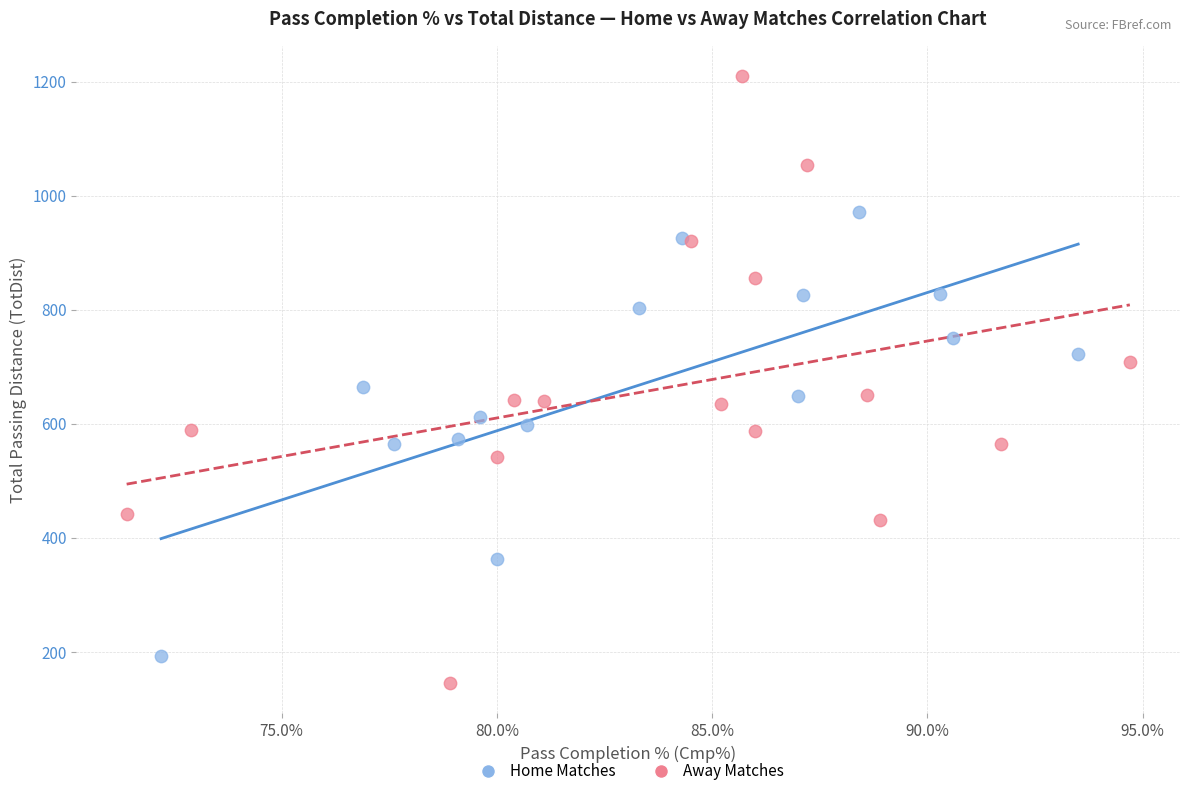

Which series reaches the maximum Y coordinate?

Away Matches